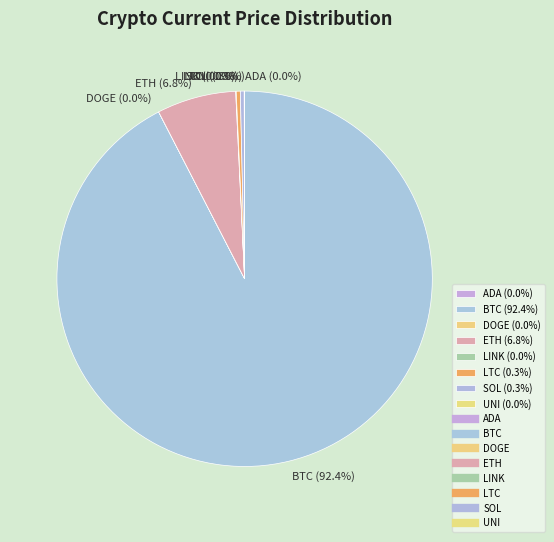

Does BTC (92.4%) account for over 50% of the chart?

Yes